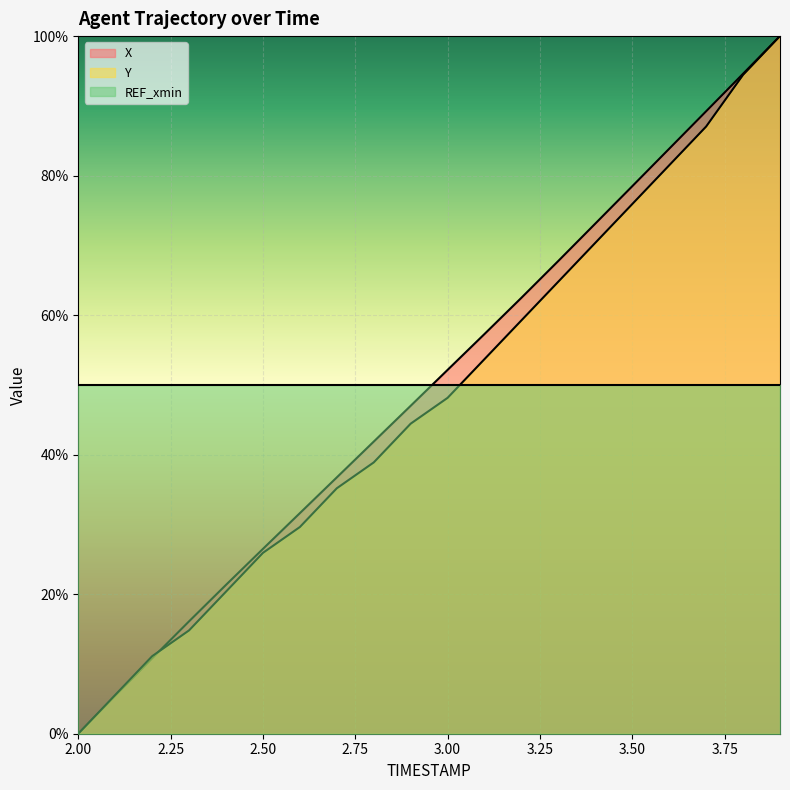

The REF_xmin series shows 50.0 at 3.50. True or false?

True